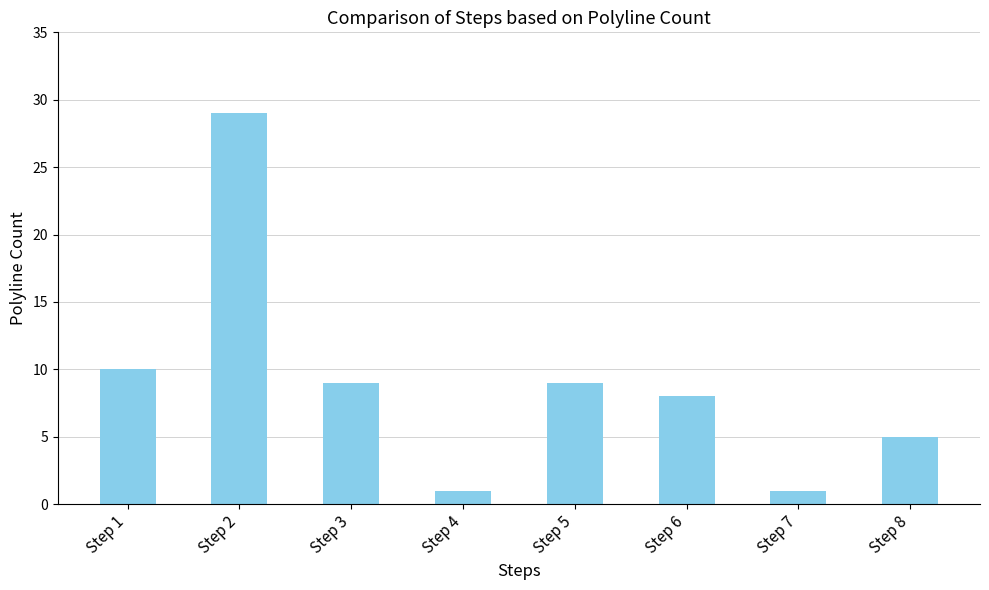

Reading left to right, transcribe all the data shown in this chart.

Step 1=10	Step 2=29	Step 3=9	Step 4=1	Step 5=9	Step 6=8	Step 7=1	Step 8=5